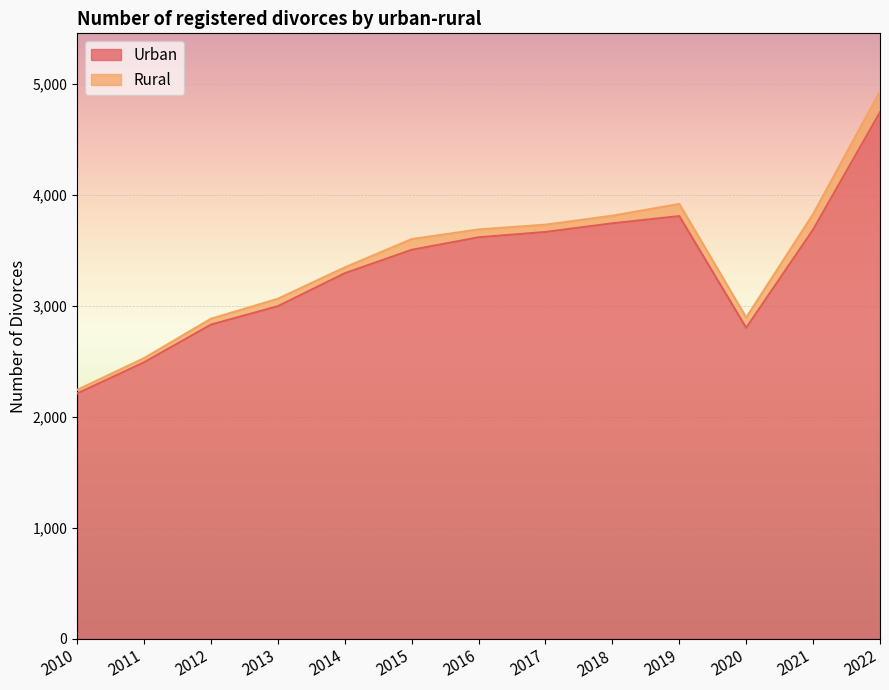

True or false: the data shows 3665 at 2017.

True